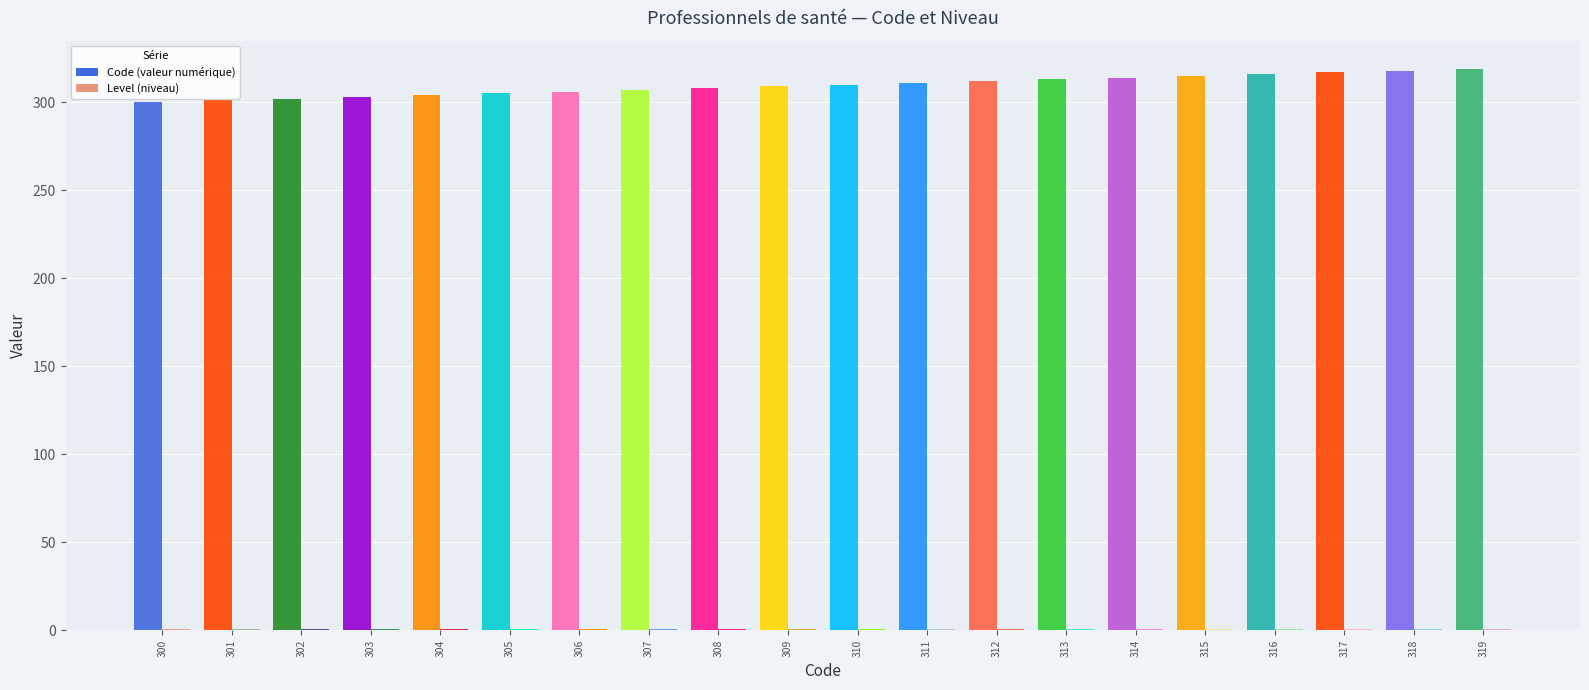

Which series has the largest total across all categories?

Code